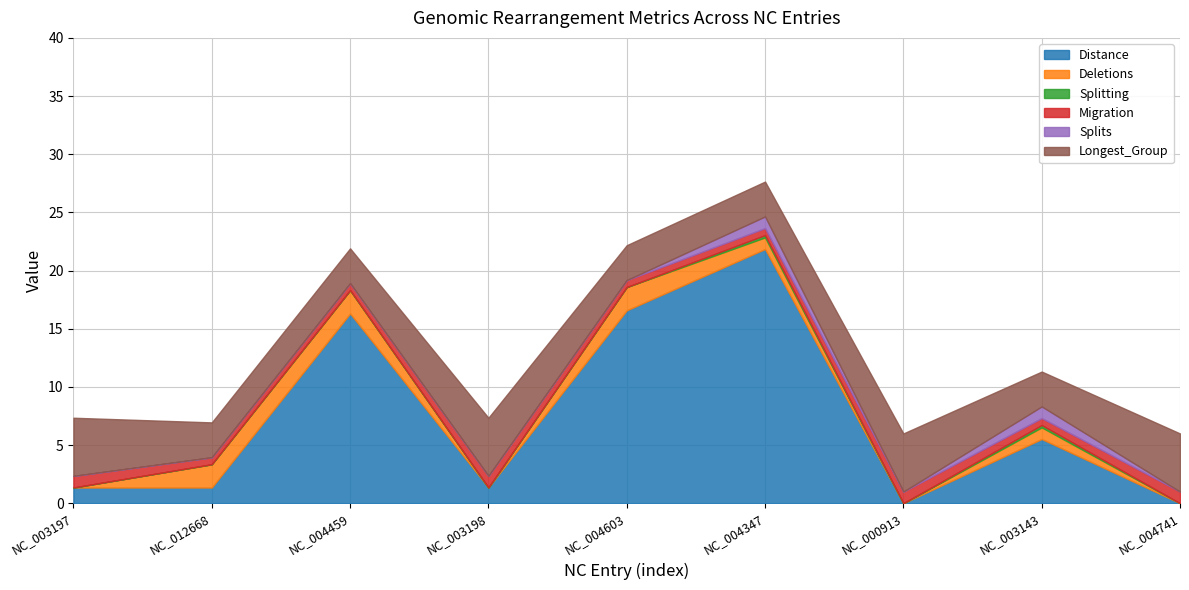

Does the chart display data point markers on the line(s)?

No